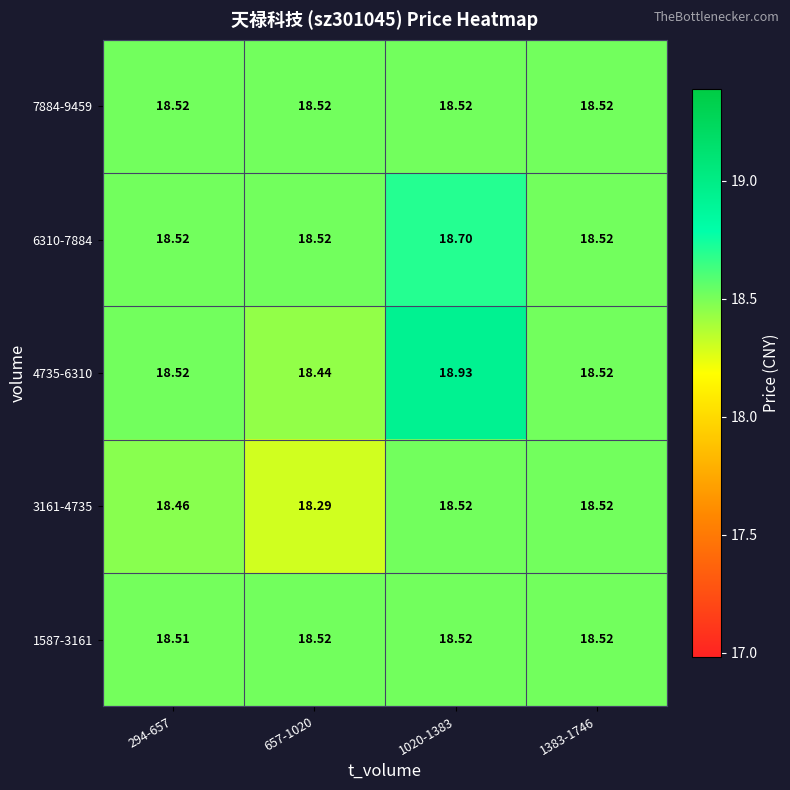

Is the value of 6310-7884 at 1020-1383 greater than the value of 4735-6310 at 1383-1746?

Yes